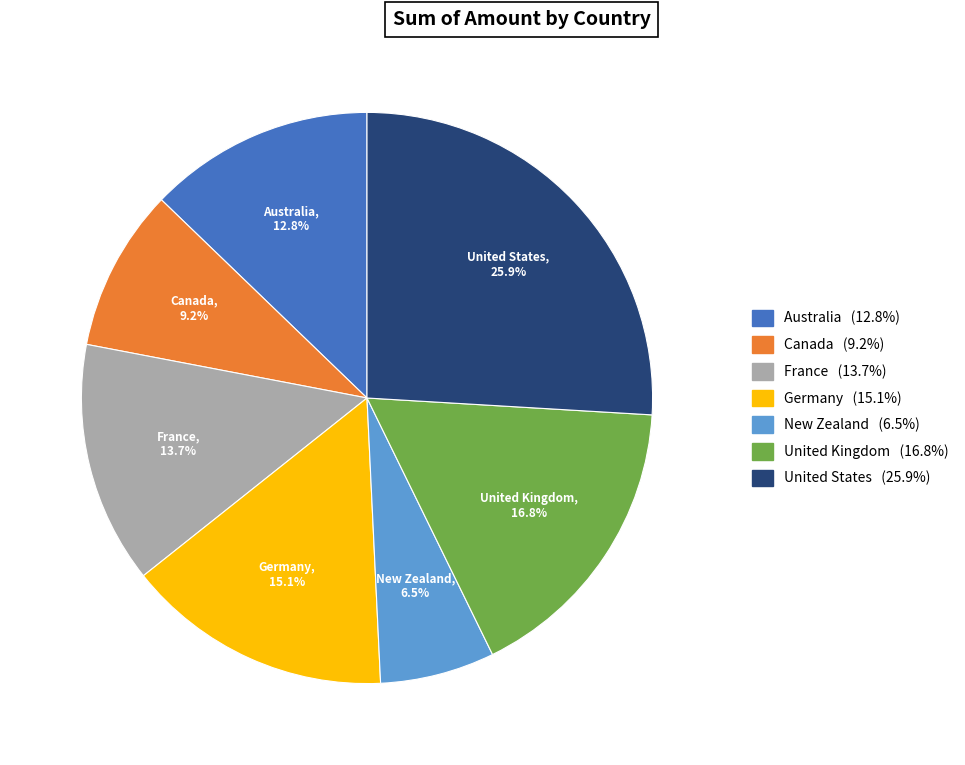

What is the ratio of the value at United Kingdom to the value at Germany?

1.1